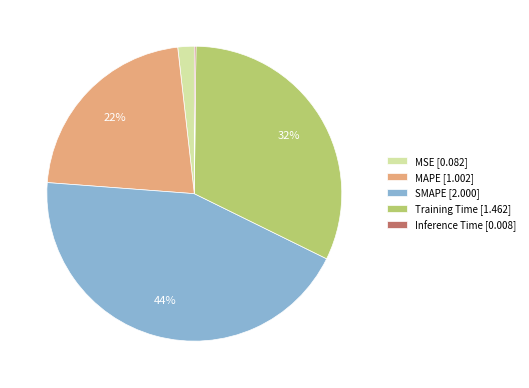

To the nearest percent, what is the average slice percentage?

20%